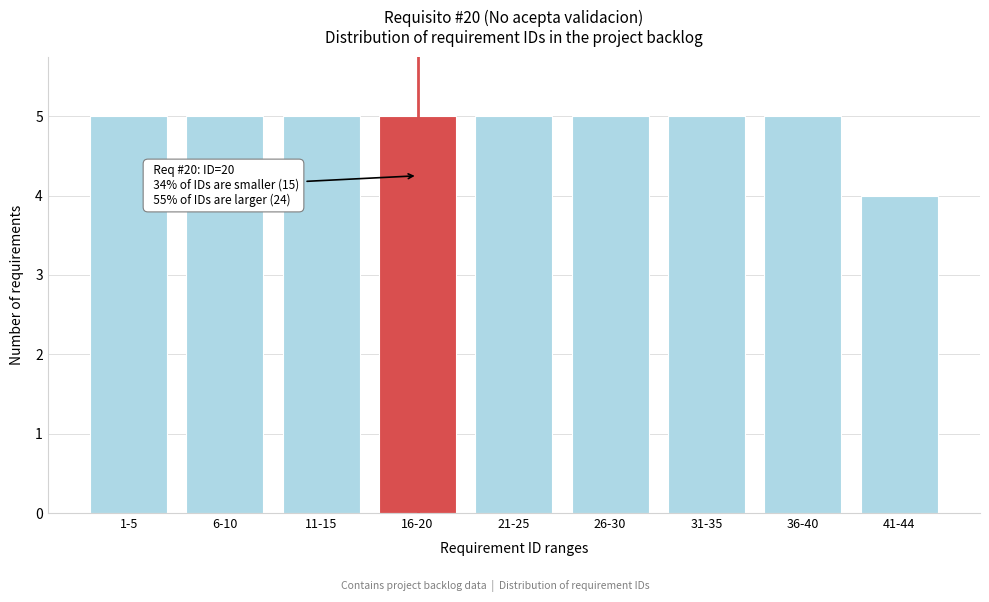

Reading left to right, list all the values displayed in this chart.

5	5	5	5	5	5	5	5	4